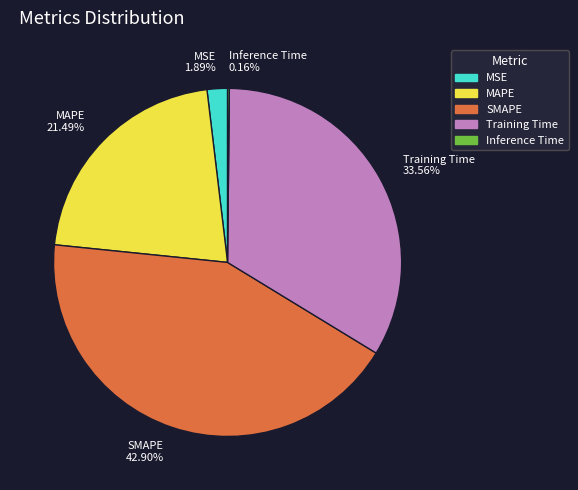

Do MAPE and MSE together represent more than half of the pie?

No